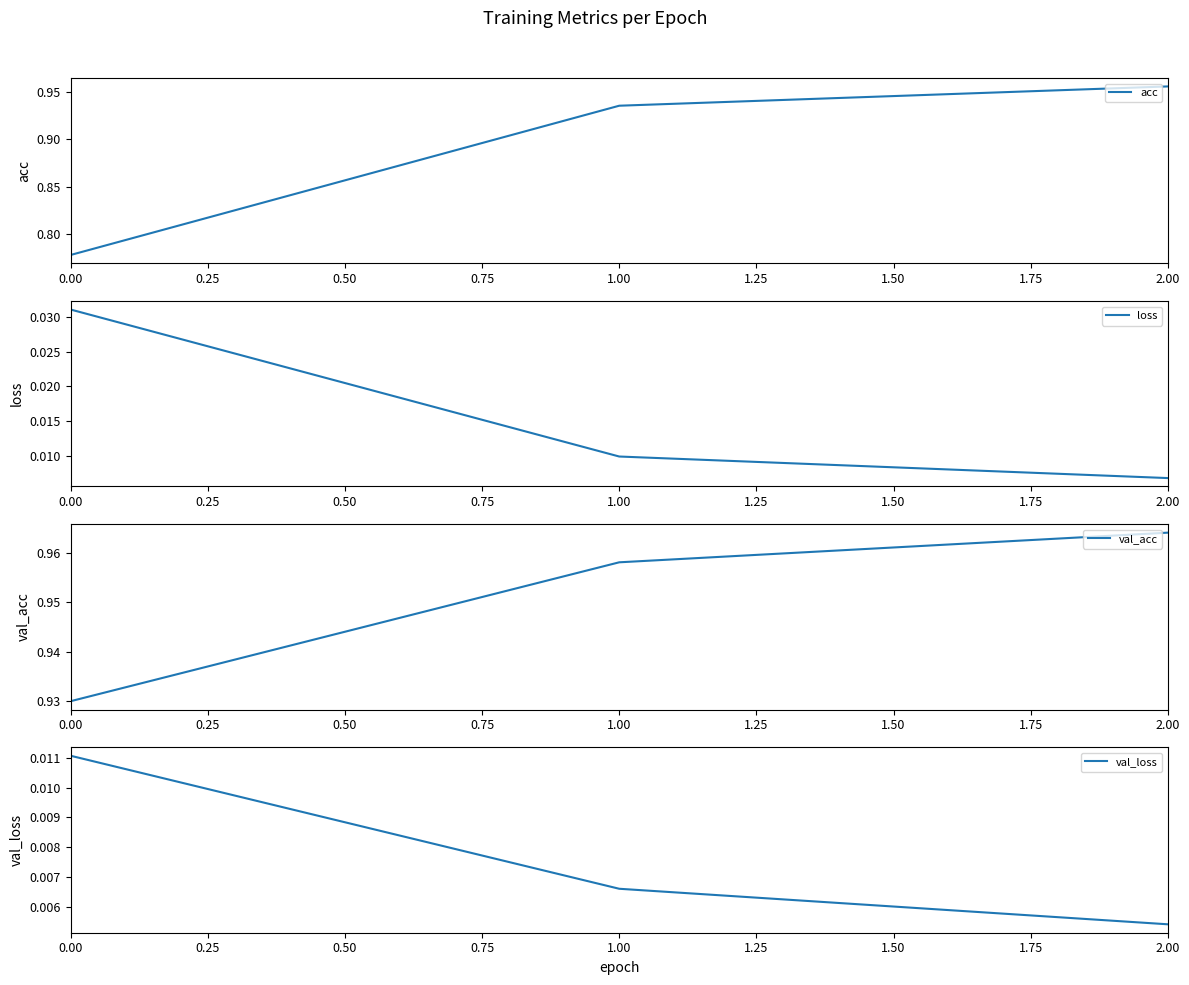

How many categories are shown in the chart?

3